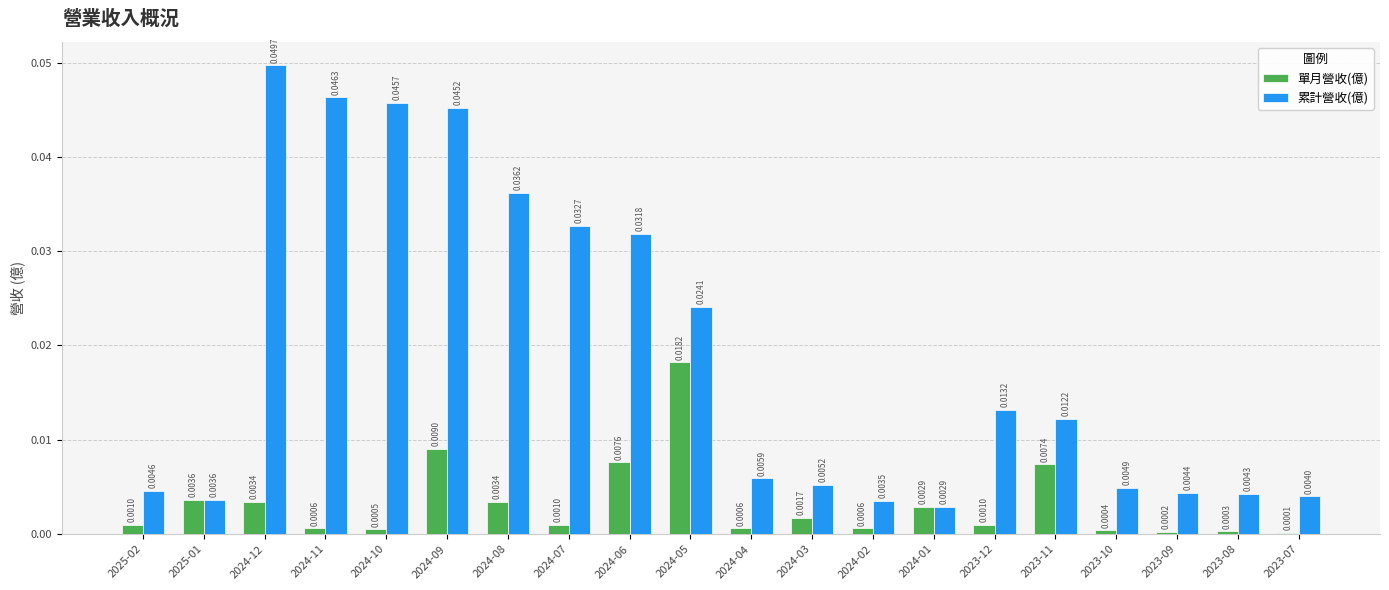

What is the sum of all 累計營收(億) values?

0.4